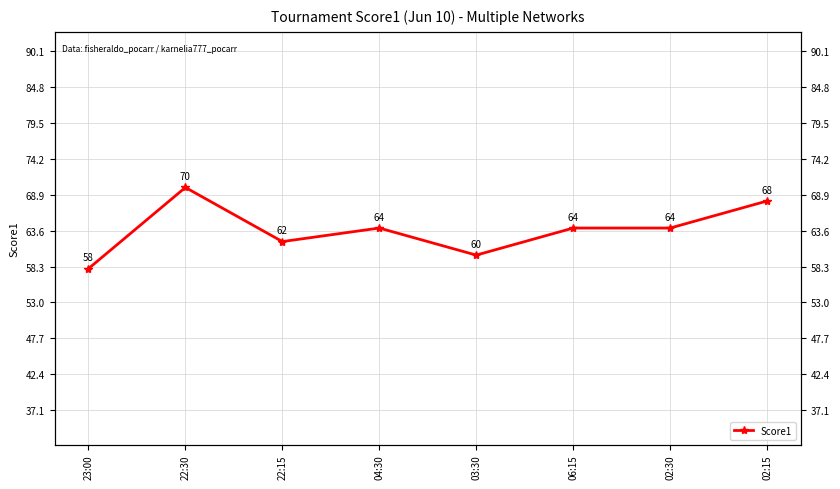

Is it true that the value at 02:30 is 14?

False